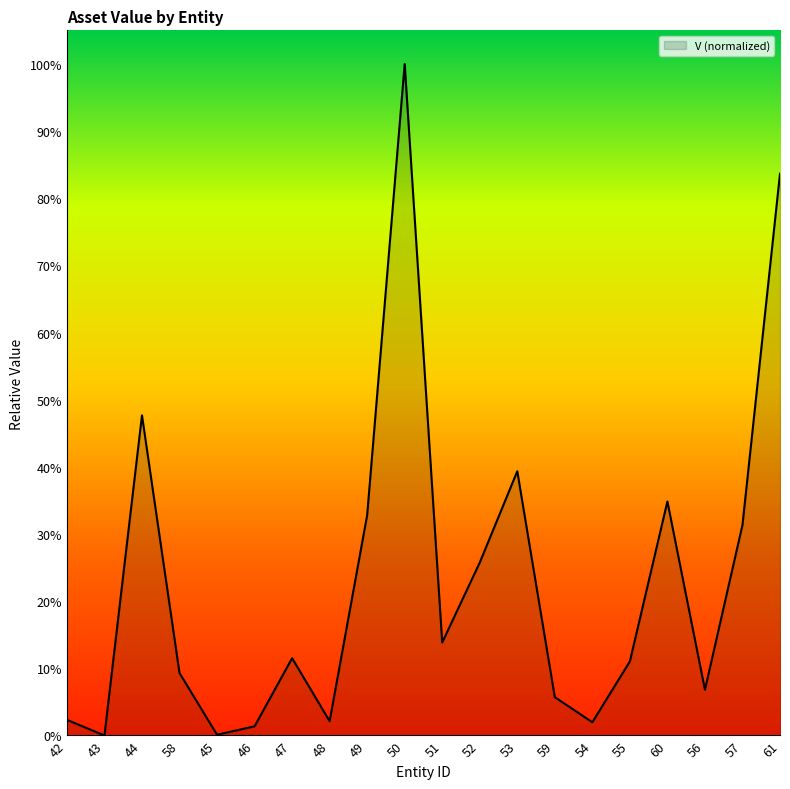

Does the chart display data point markers on the line(s)?

No